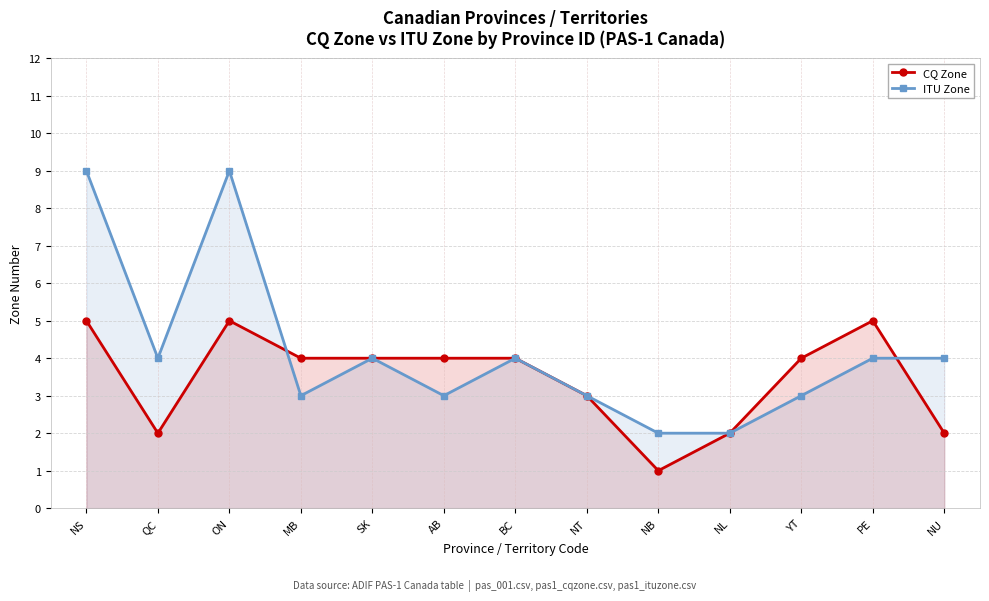

True or false: CQ Zone and ITU Zone cross at least once.

True